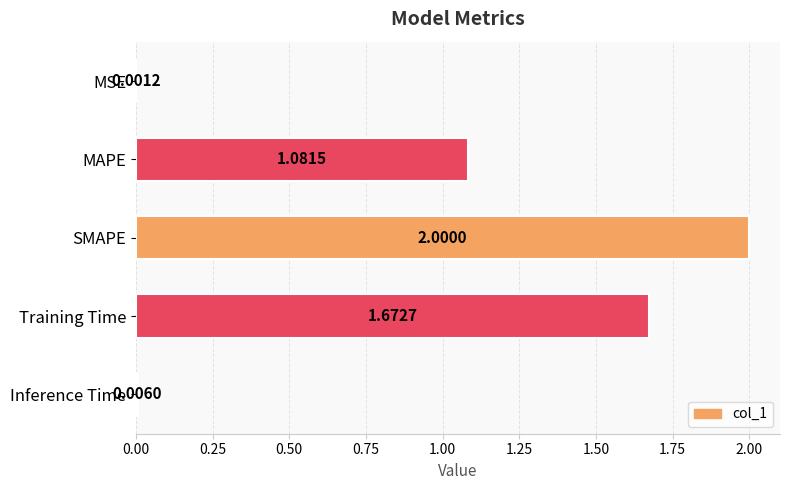

Are the bars horizontal?

Yes